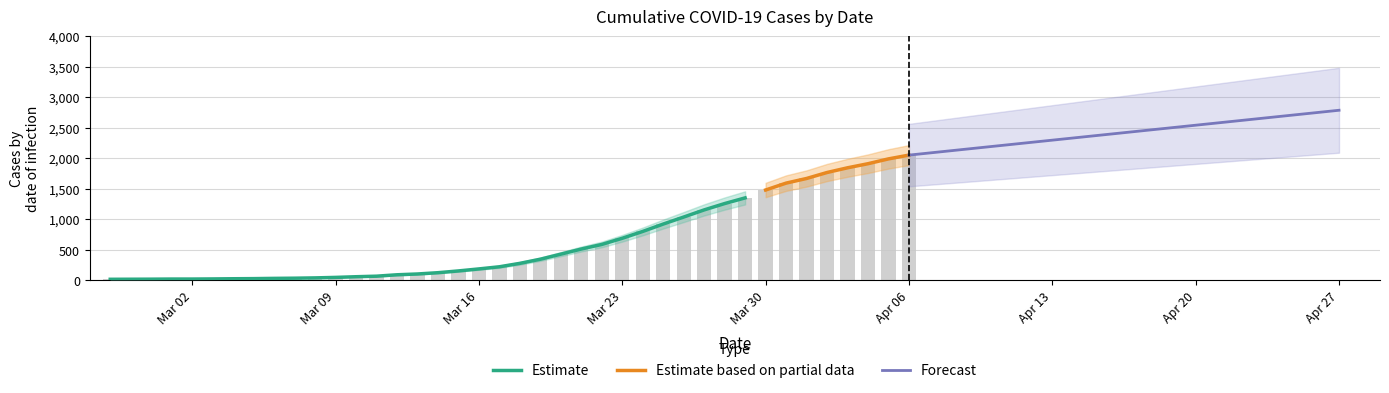

What position from the right is 2020-03-18?

20